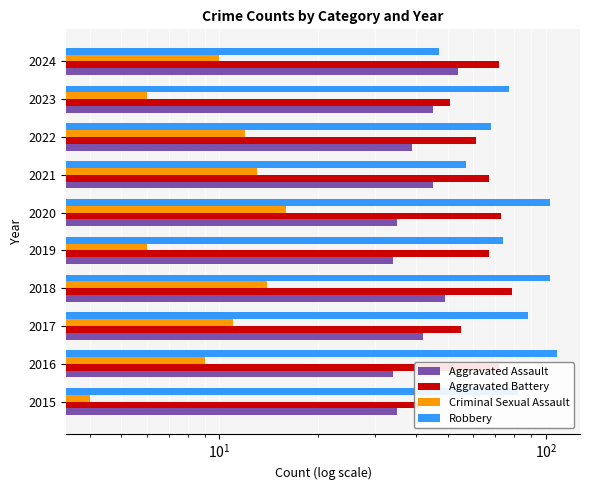

Reading left to right, transcribe all the data shown in this chart.

Aggravated Assault: 35	34	42	49	34	35	45	39	45	54
Aggravated Battery: 41	72	55	79	67	73	67	61	51	72
Criminal Sexual Assault: 4	9	11	14	6	16	13	12	6	10
Robbery: 82	108	88	103	74	103	57	68	77	47